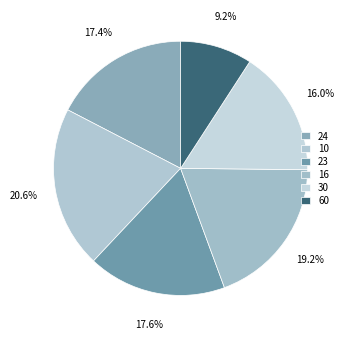

Count the number of slices in the pie.

6